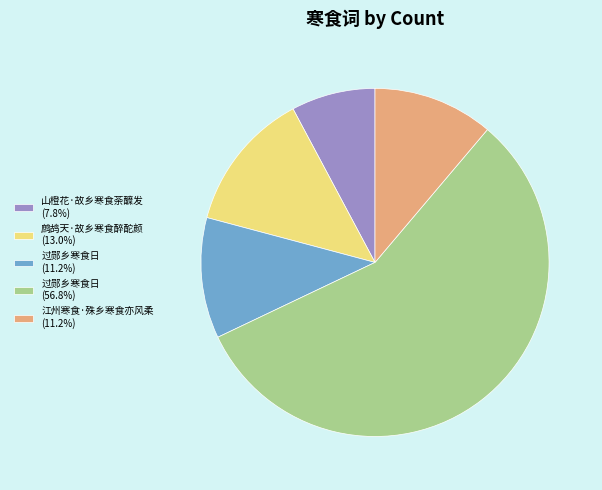

Do 江州寒食·殊乡寒食亦风柔 (11.2%) and 鹧鸪天·故乡寒食醉酡颜 (13.0%) together represent more than half of the pie?

No